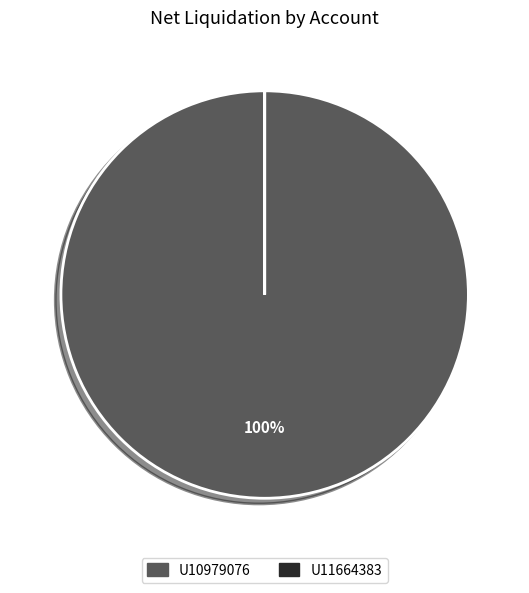

What is the largest slice in the pie chart?

U10979076